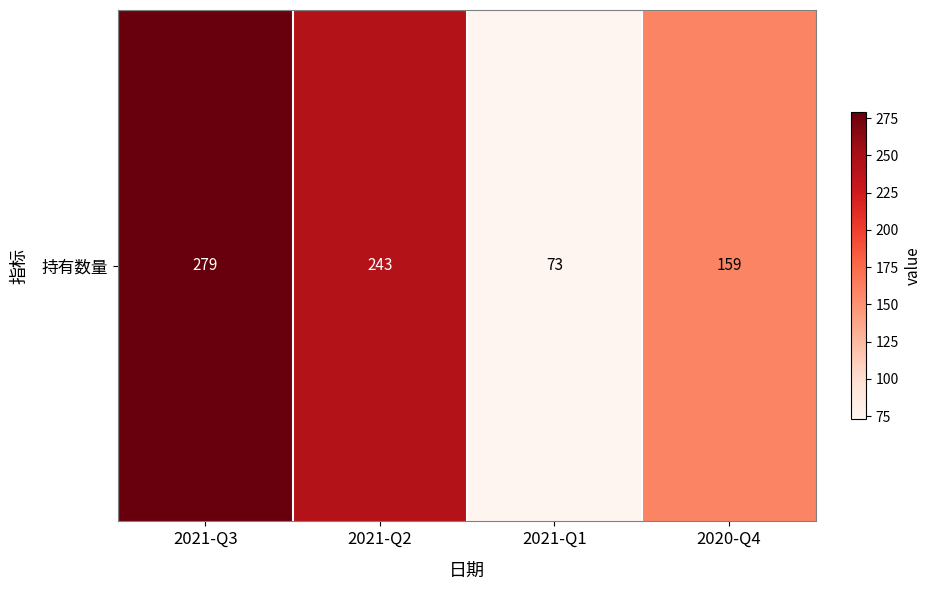

Read the value at 2021-Q1, to the nearest 5.

75